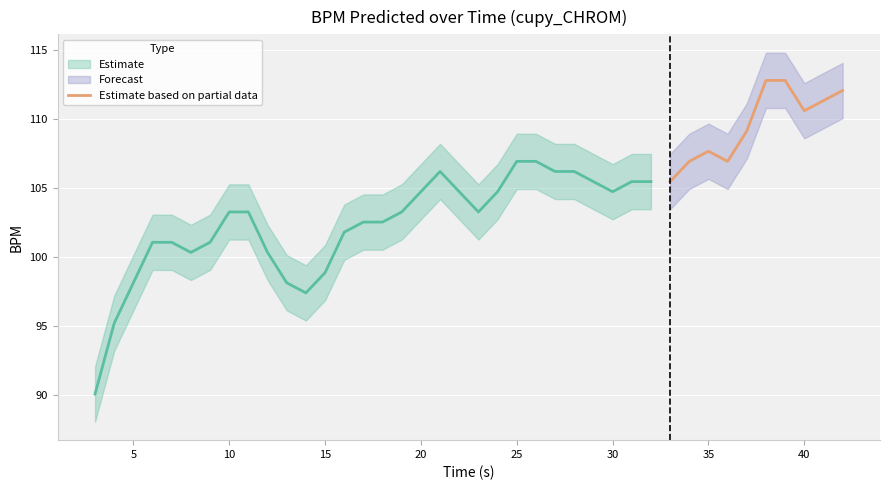

The Estimate based on partial data series shows 21.6 at 35. True or false?

False